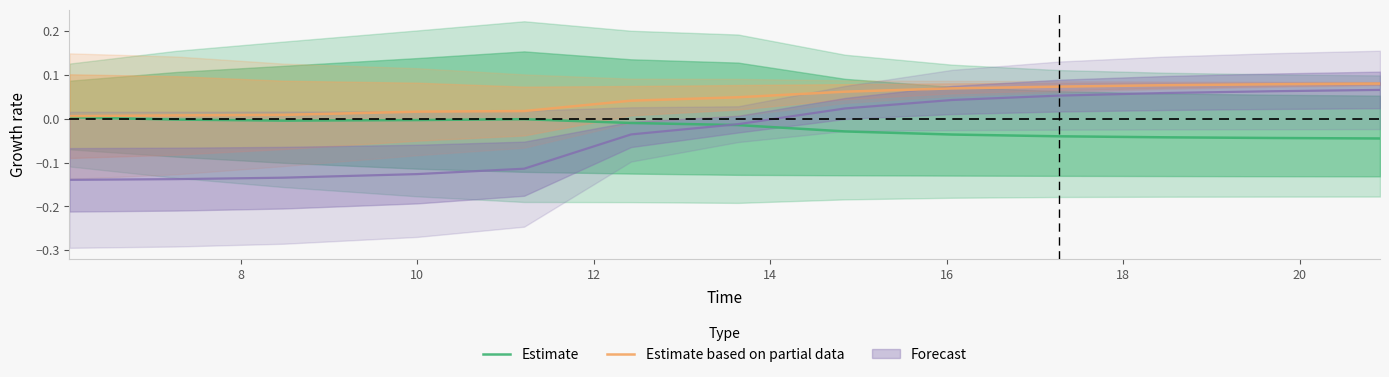

True or false: Estimate based on partial data has more than 1 points higher than both neighbors.

False